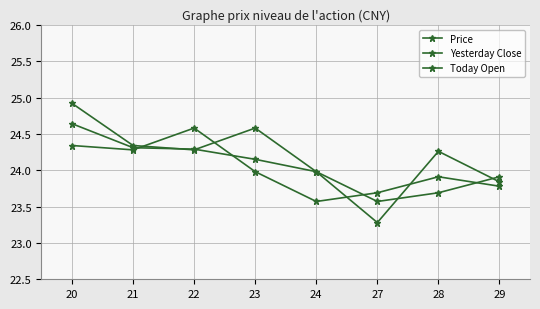

List the labels in order of Price value, smallest first.

24, 27, 29, 28, 23, 21, 20, 22